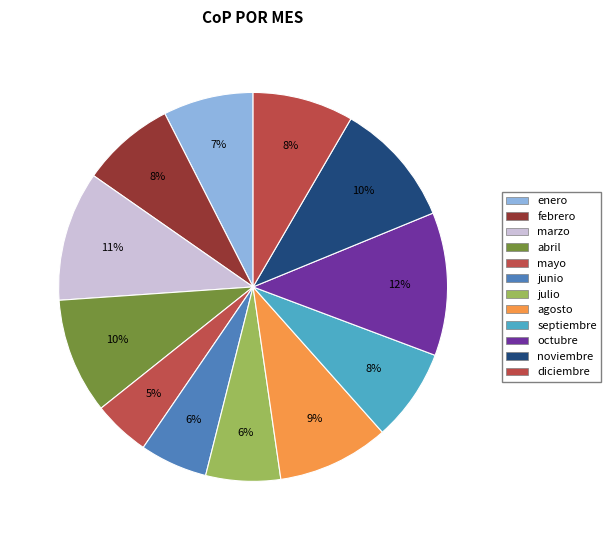

What portion of the pie excludes junio?

94.4%